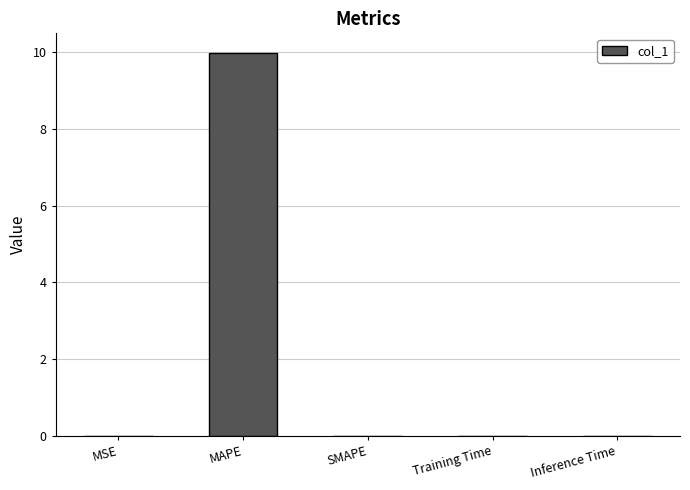

Which label corresponds to the largest value in the chart?

MAPE